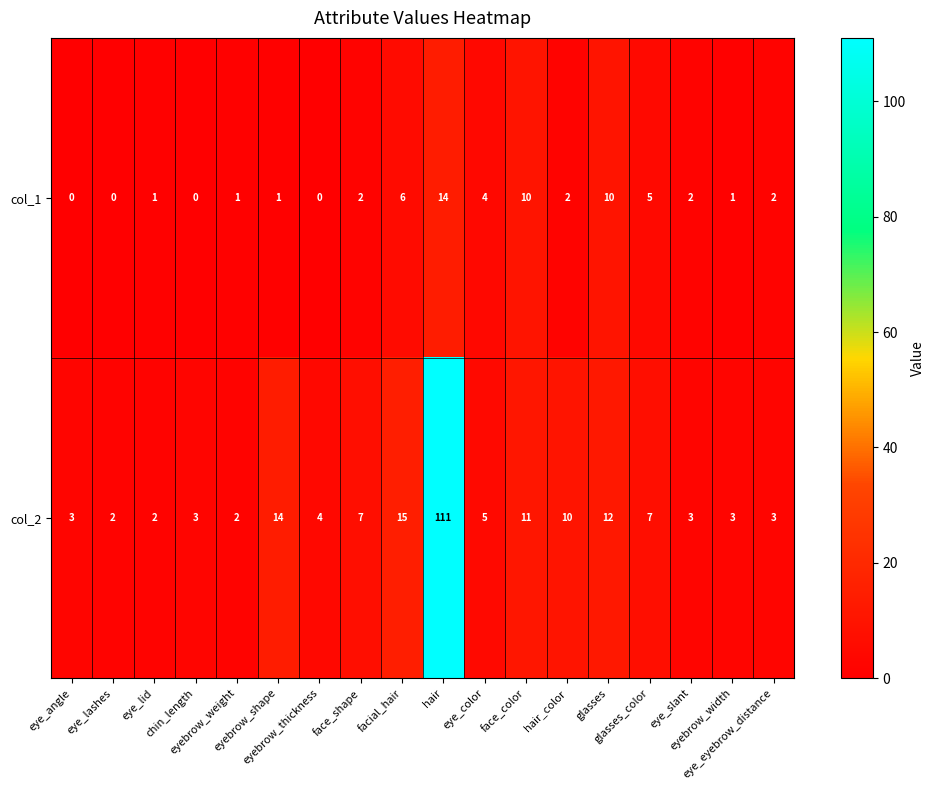

At which category is the sum across all series the highest?

hair